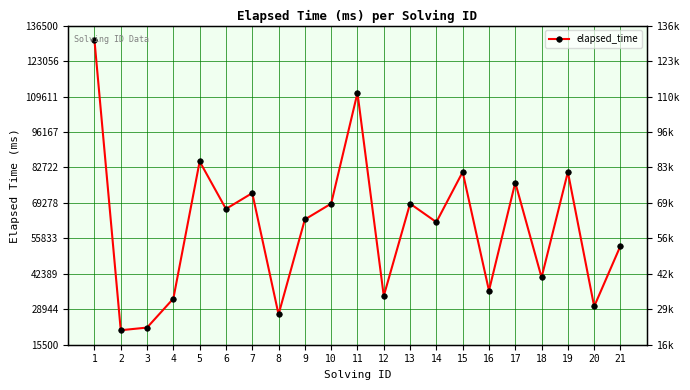

Rank the categories by value from highest to lowest.

1, 11, 5, 15, 19, 17, 7, 10, 13, 6, 9, 14, 21, 18, 16, 12, 4, 20, 8, 3, 2